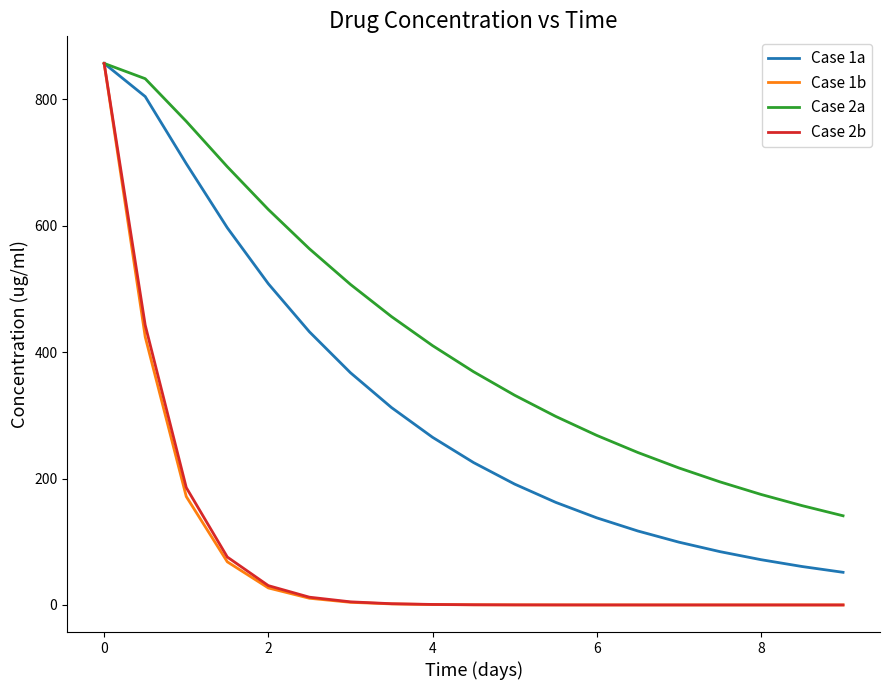

Which series has the largest range (max minus min)?

Case 1b